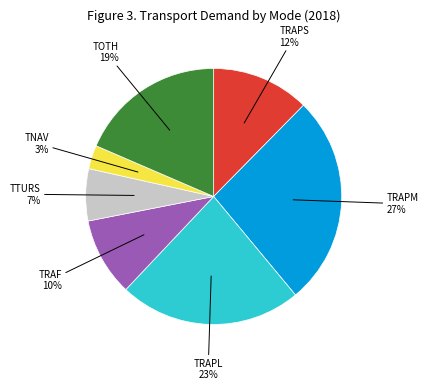

Is the sum of TRAPL and TRAPS greater than half?

No